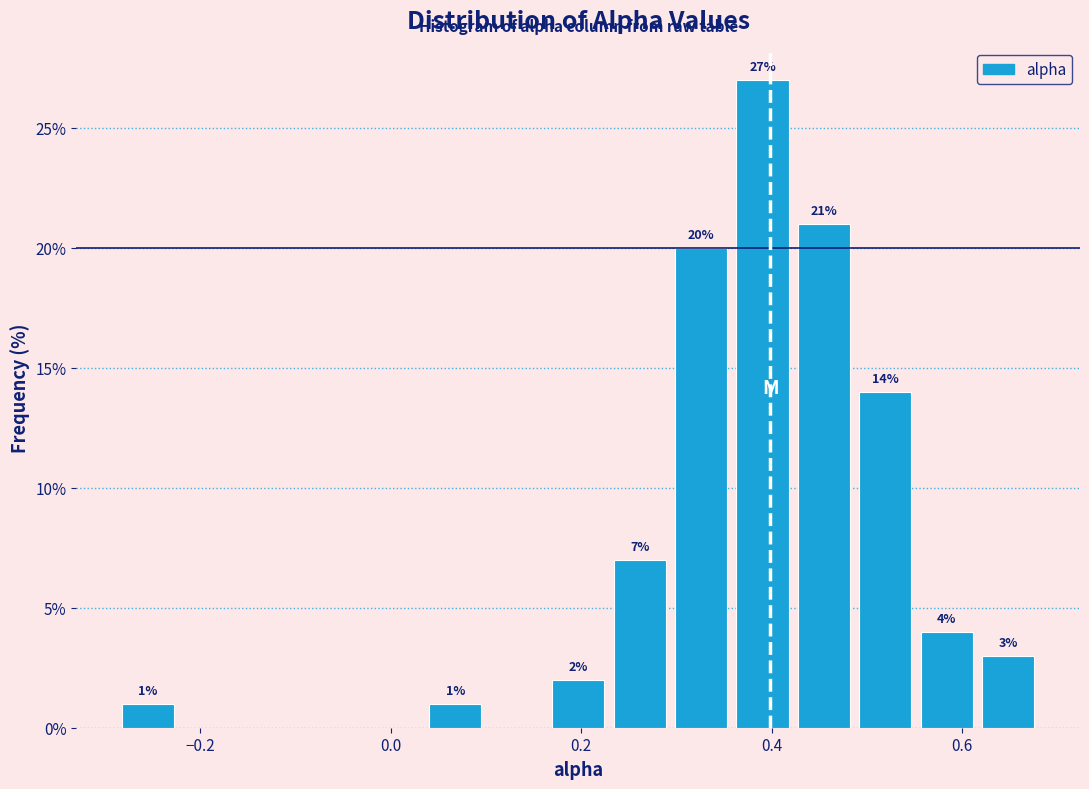

Read against the x-axis, roughly where is the centre of the tallest bar?

0.40